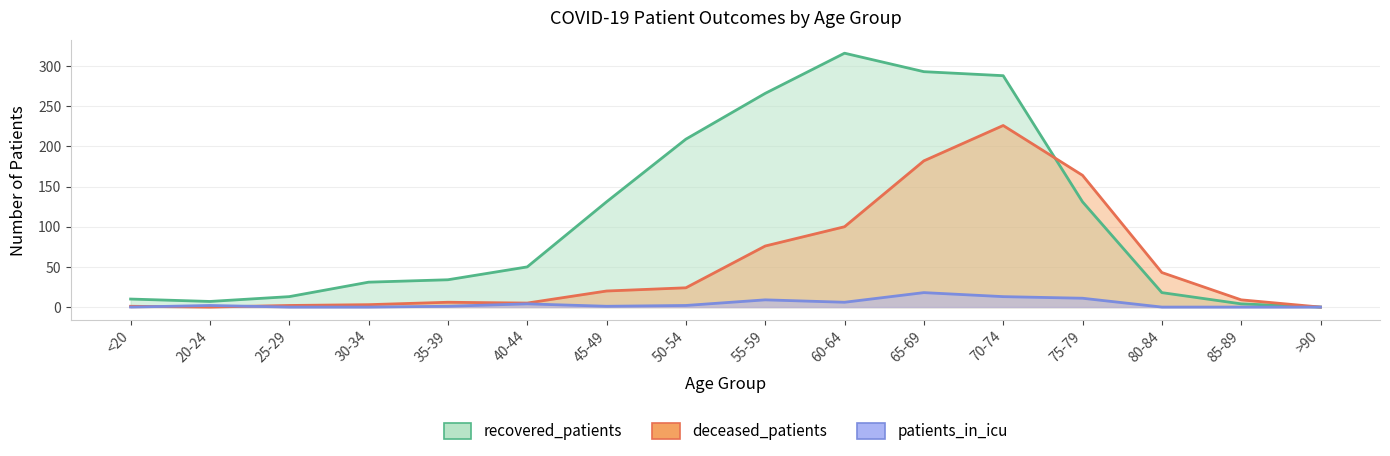

Which label corresponds to the smallest value in the chart?

>90